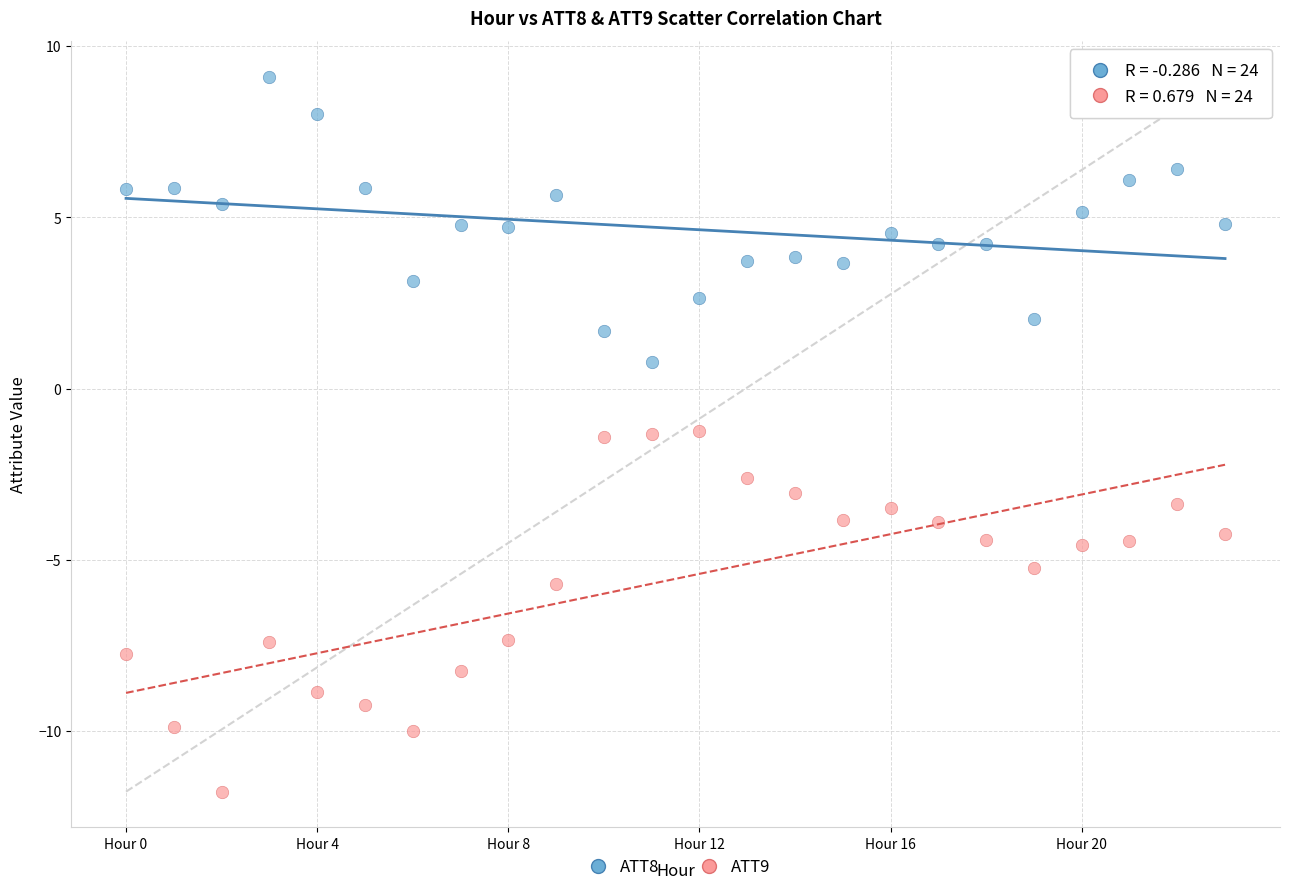

Across all data points, what is the range of Y values (max minus min)?

20.9